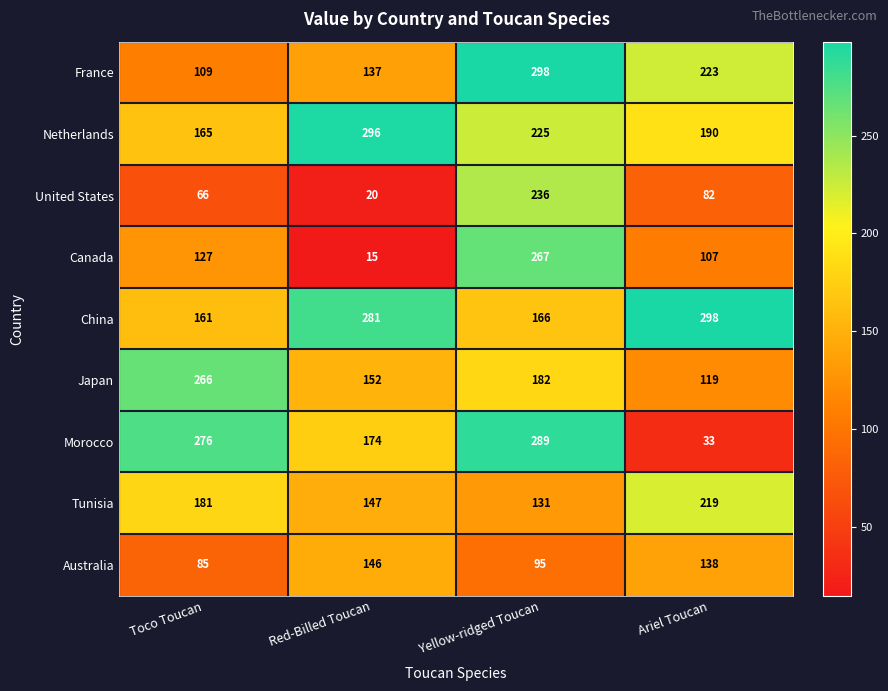

Which series has the largest range (max minus min)?

Morocco